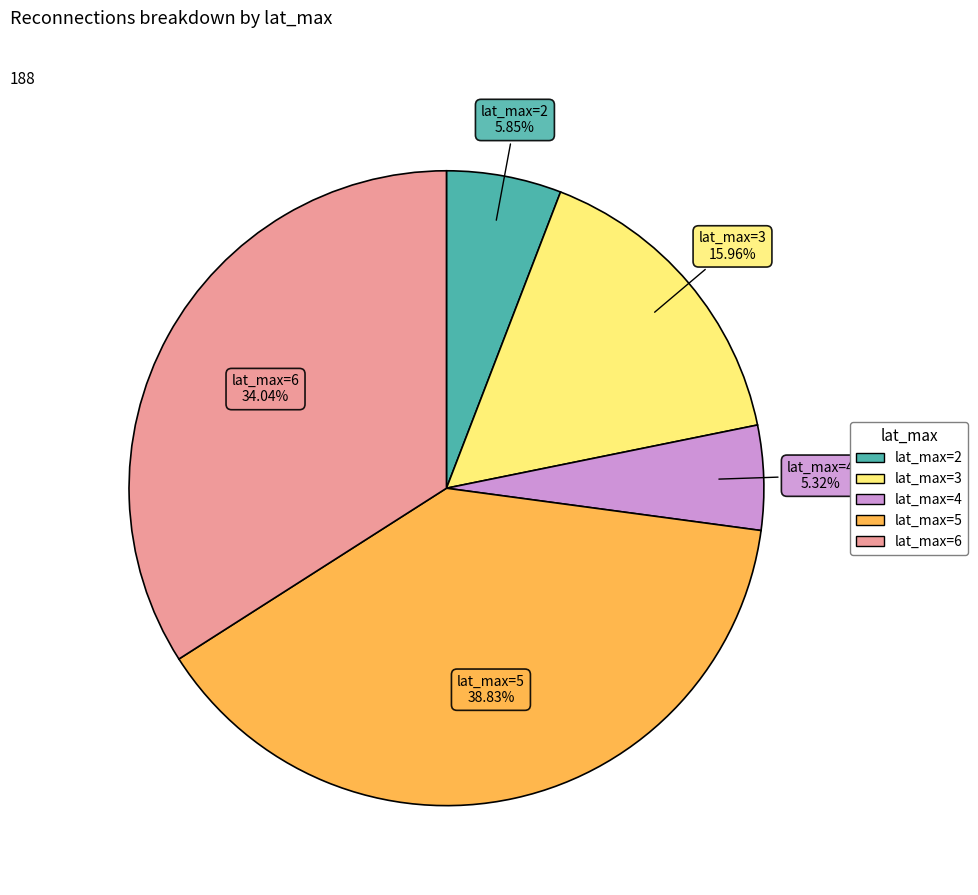

Is there a majority slice in this chart?

No